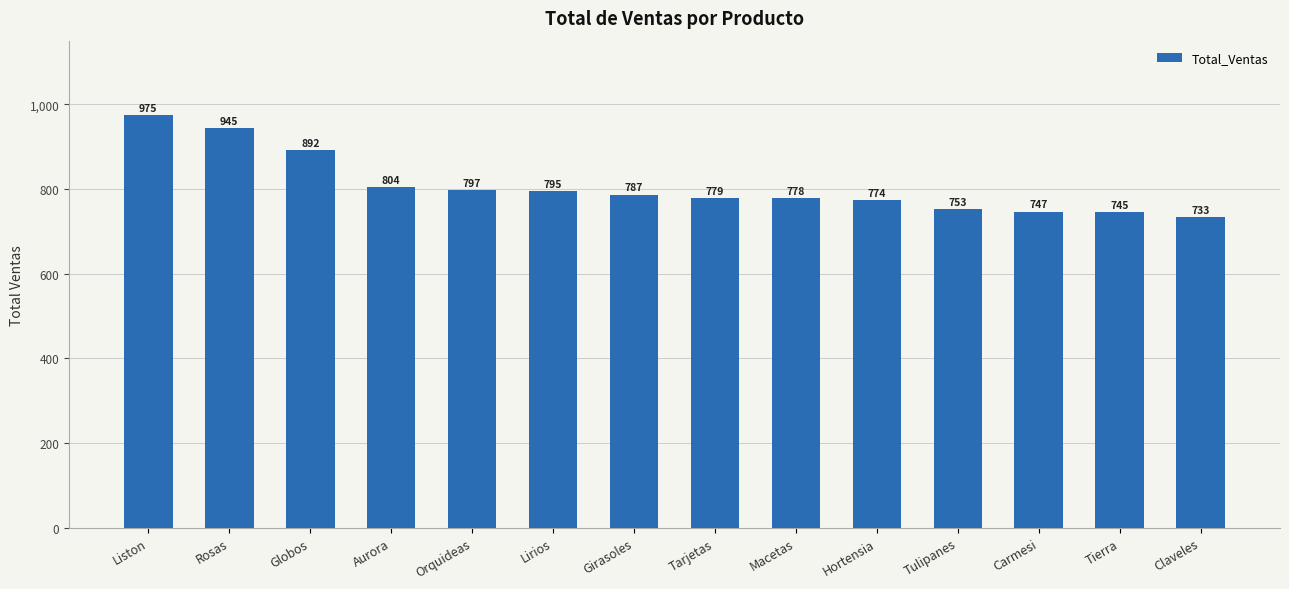

At which label does the data first exceed 787?

Liston